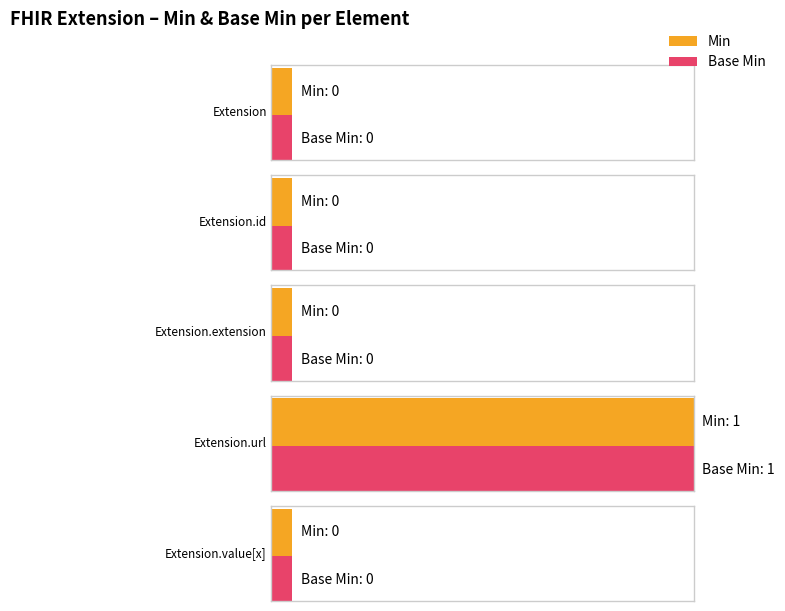

Reading left to right, list all the values displayed in this chart.

Min: Extension=0	Extension.id=0	Extension.extension=0	Extension.url=1	Extension.value[x]=0
Base Min: Extension=0	Extension.id=0	Extension.extension=0	Extension.url=1	Extension.value[x]=0